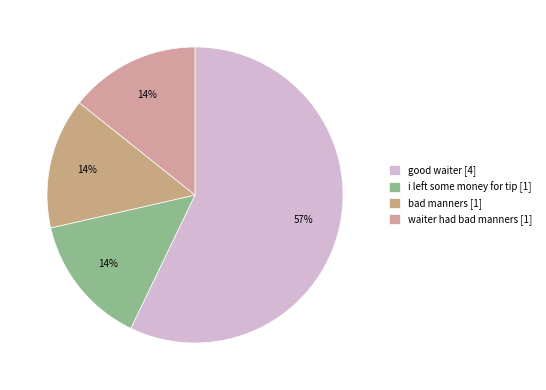

Rank the categories by value from highest to lowest.

good waiter, i left some money for tip, bad manners, waiter had bad manners